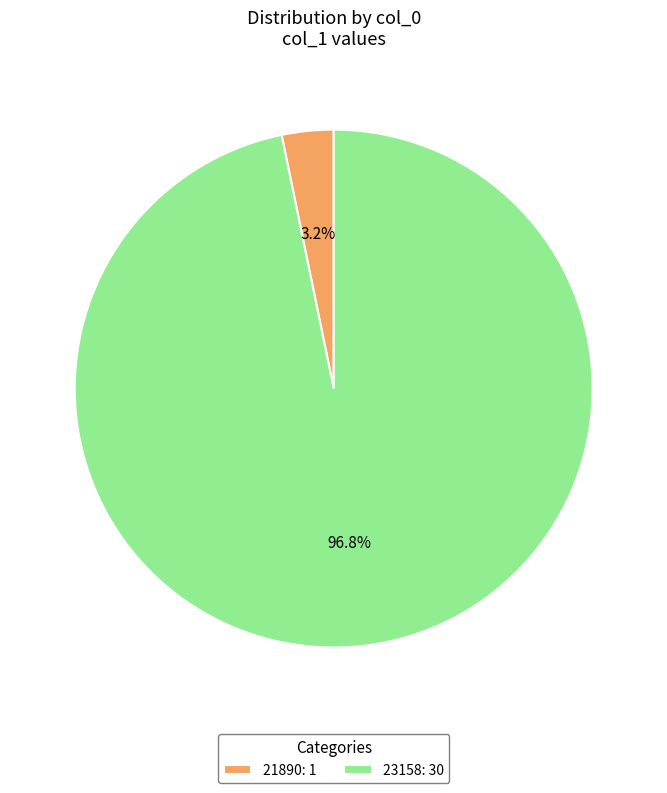

What percentage is NOT represented by 21890?

96.8%